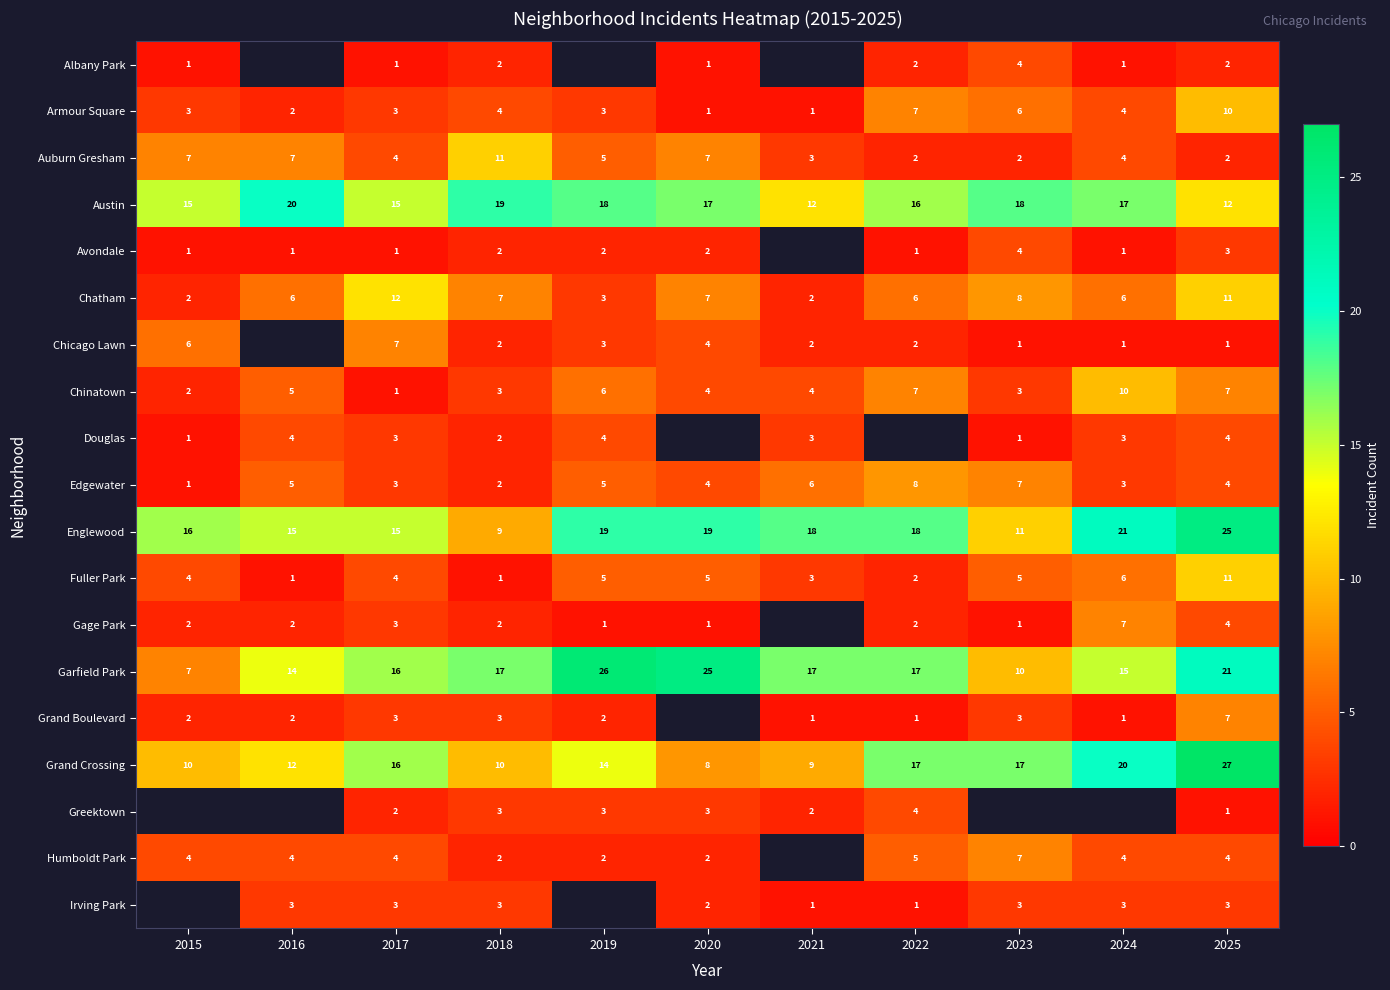

True or false: Douglas has a value of 3 at 2021.

True